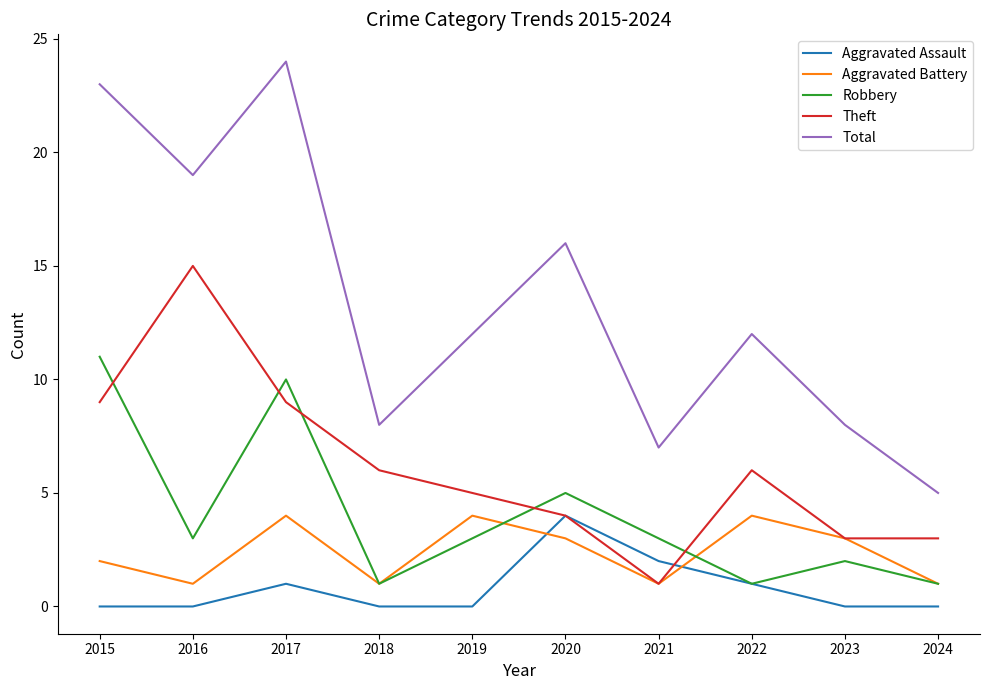

Which series has the largest range (max minus min)?

Total